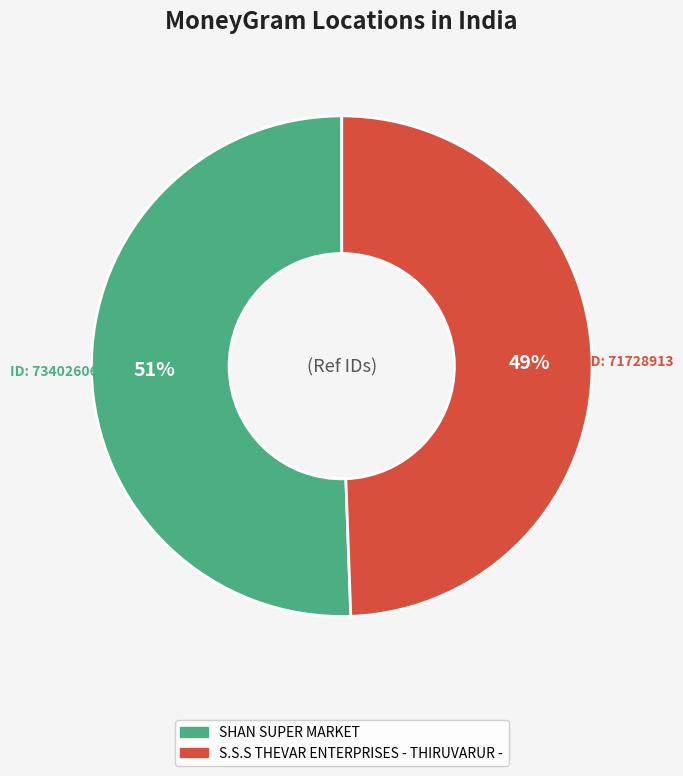

Is the sum of S.S.S THEVAR ENTERPRISES - THIRUVARUR - and SHAN SUPER MARKET greater than half?

Yes